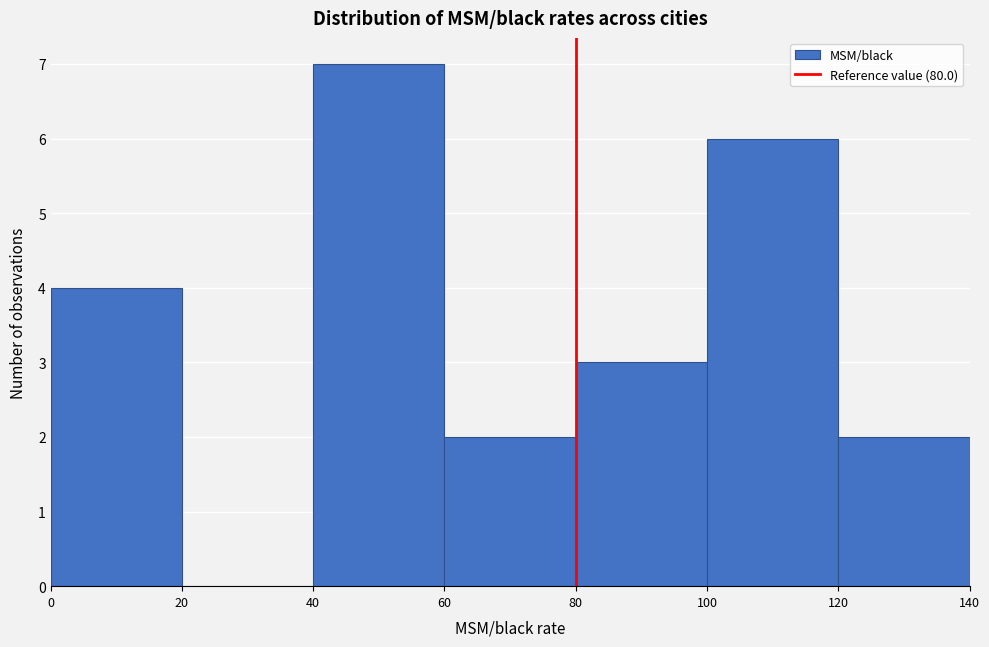

Which range on the x-axis has the tallest bar?

40 to 60